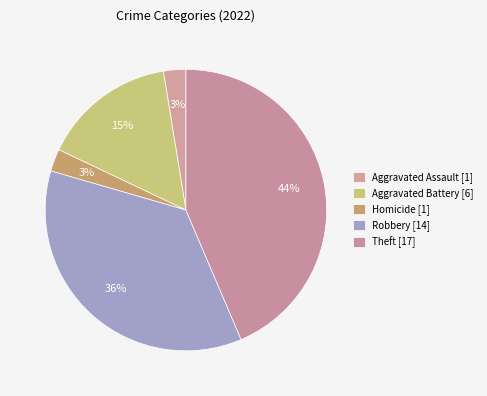

How many slices are in this pie chart?

5